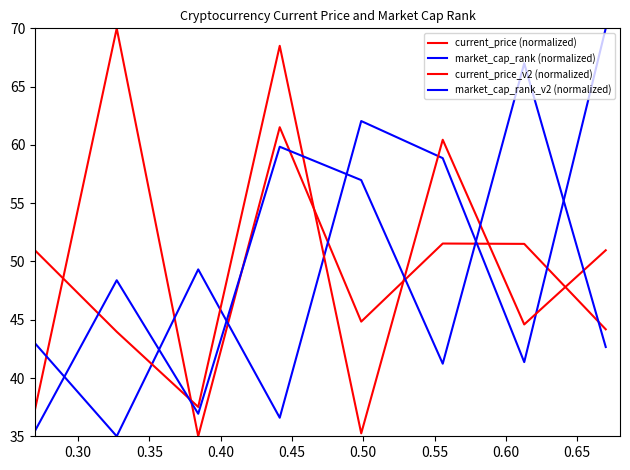

After their last crossing, which series has the higher values: market_cap_rank (normalized) or market_cap_rank_v2 (normalized)?

market_cap_rank (normalized)